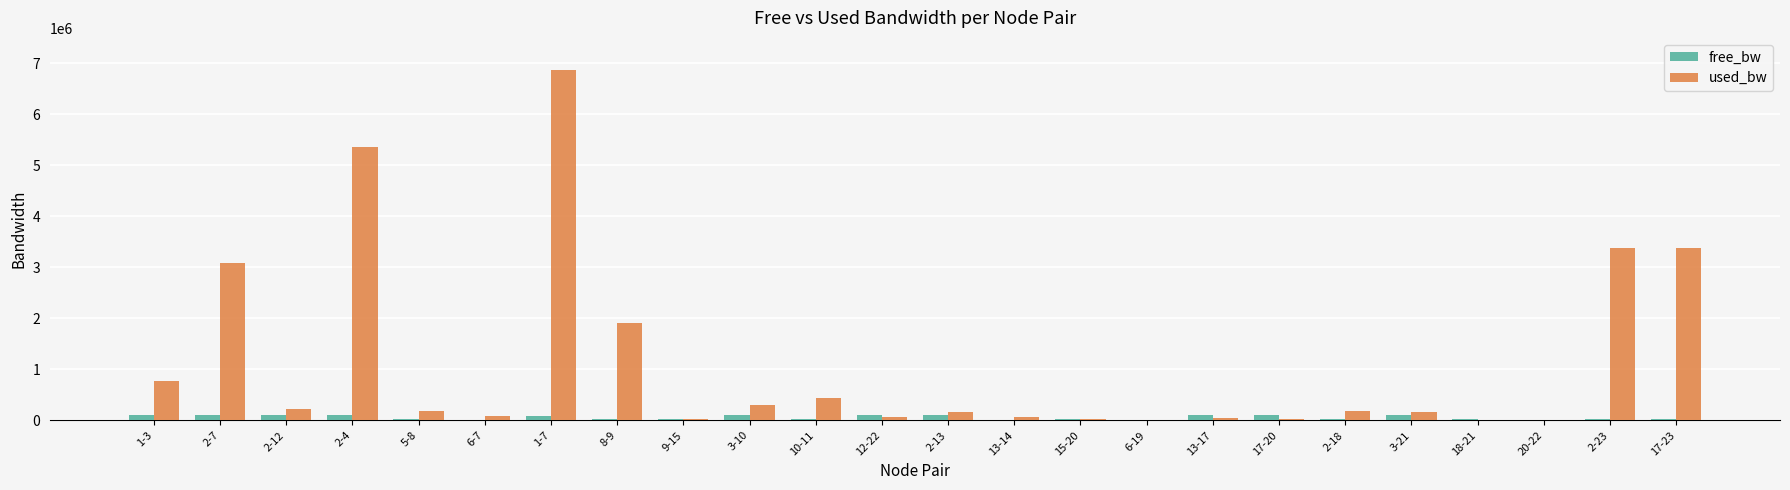

The free_bw series shows 1462.8 at 6-7. True or false?

True